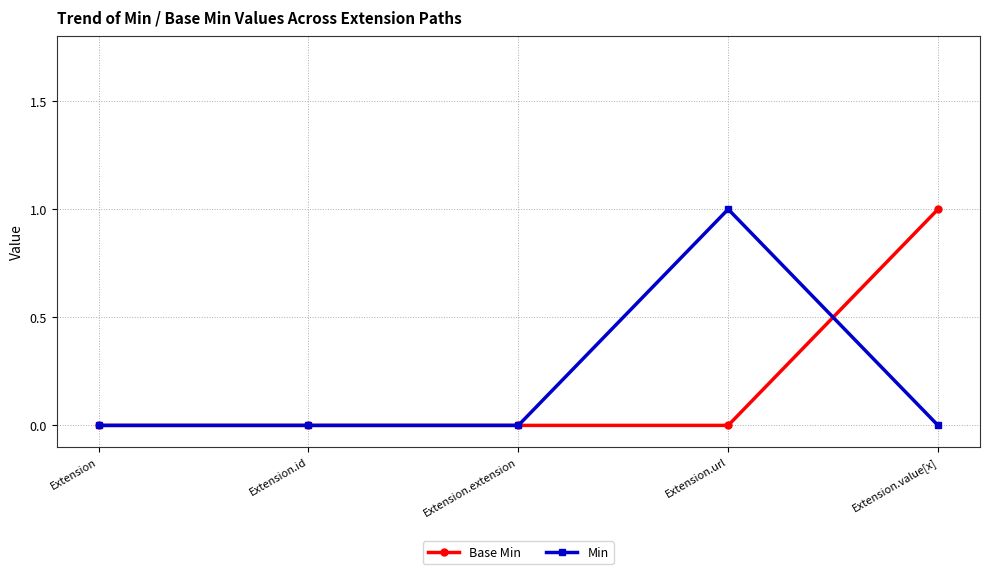

The value of Base Min at Extension is 0. True or false?

True